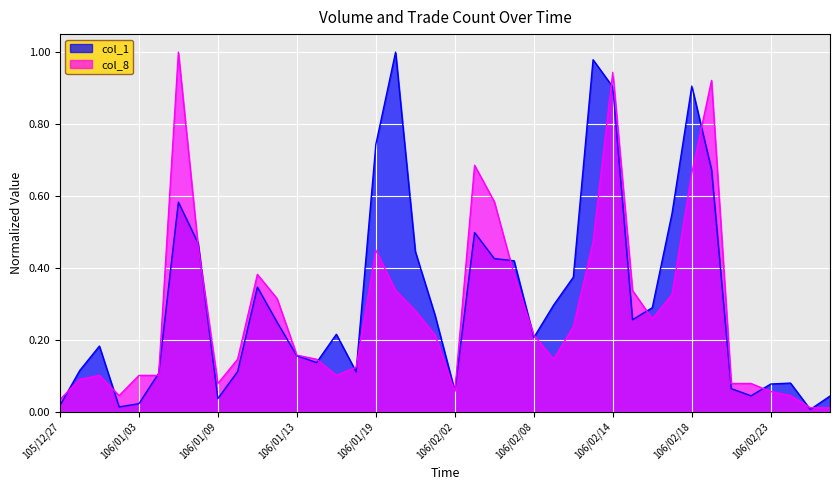

How many lines are shown in the chart?

2